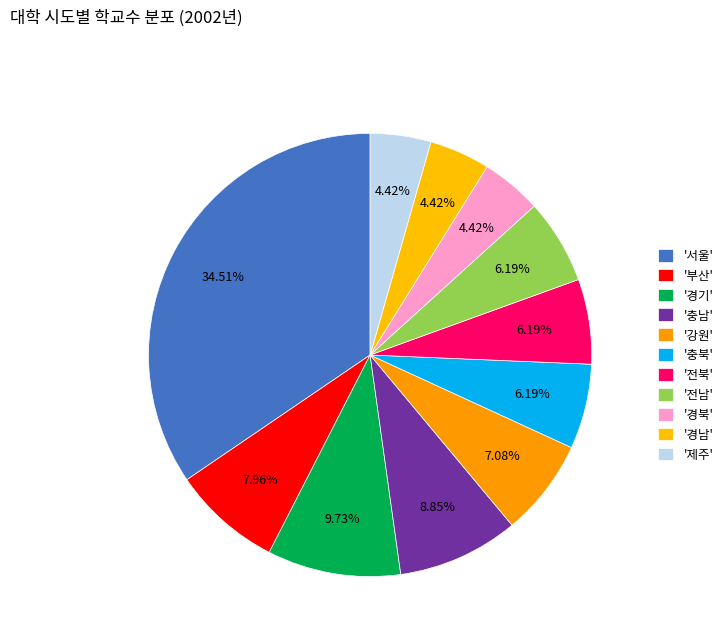

To the nearest percent, what is the difference between the largest and smallest slice percentages?

30%